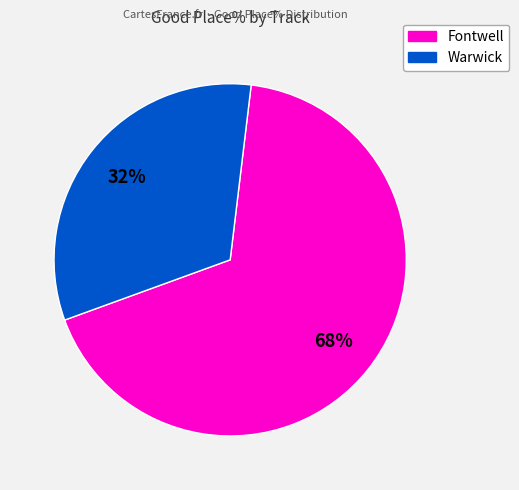

To the nearest percent, what is the average slice percentage?

50%